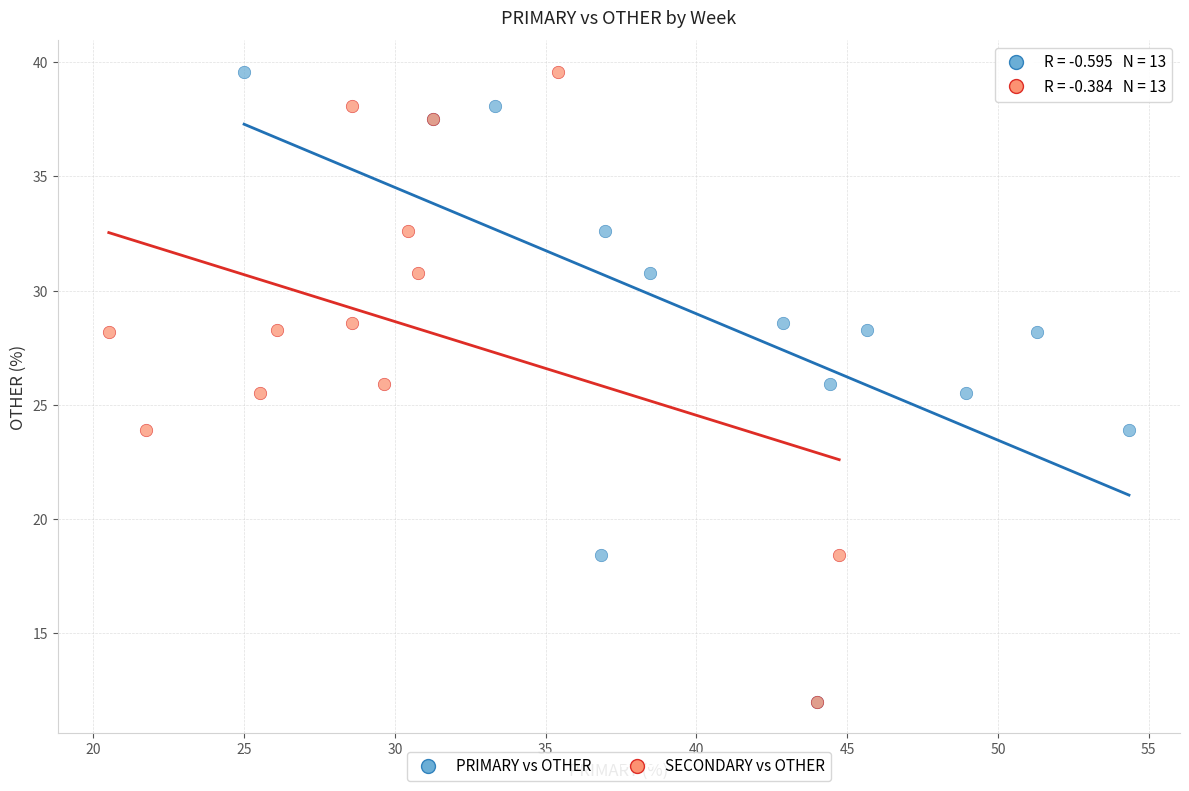

What are all the series names shown in the legend?

PRIMARY vs OTHER, SECONDARY vs OTHER